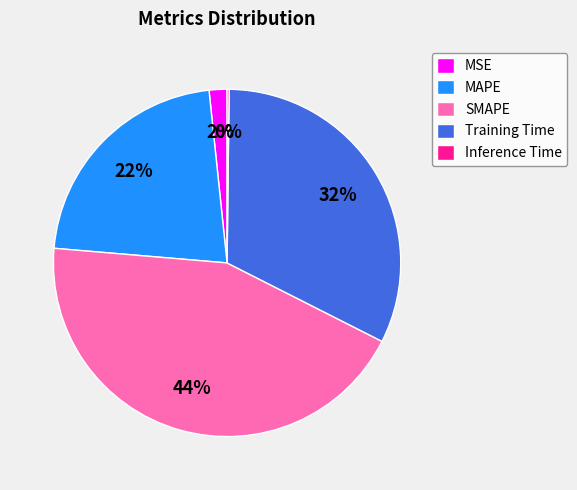

Combined, do MAPE and SMAPE account for over 50%?

Yes